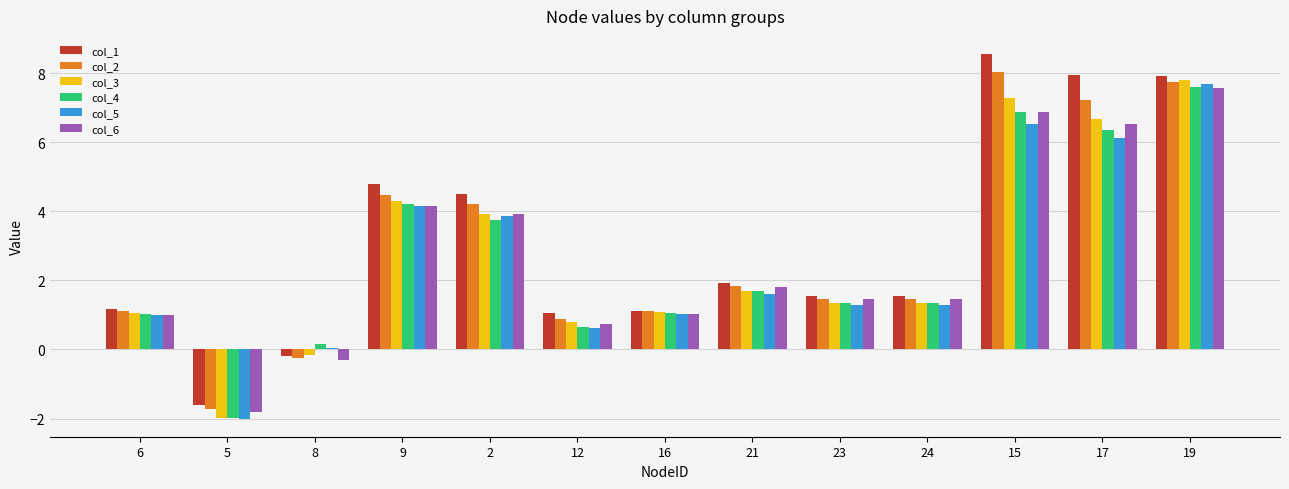

What is the spread (max minus min) of values at 9?

0.6